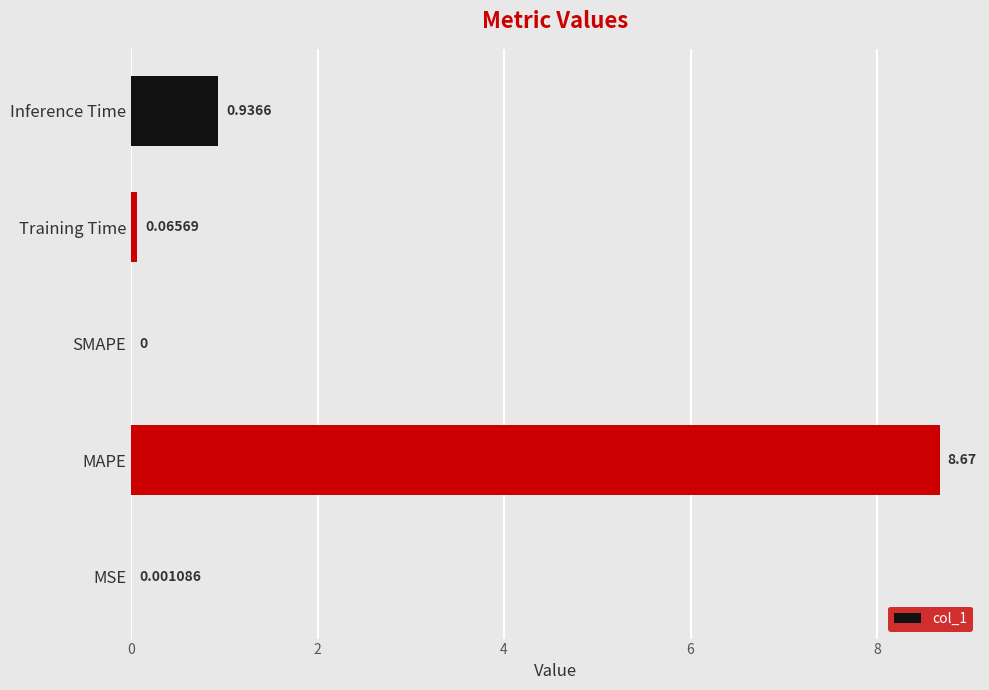

Which label corresponds to the largest value in the chart?

MAPE